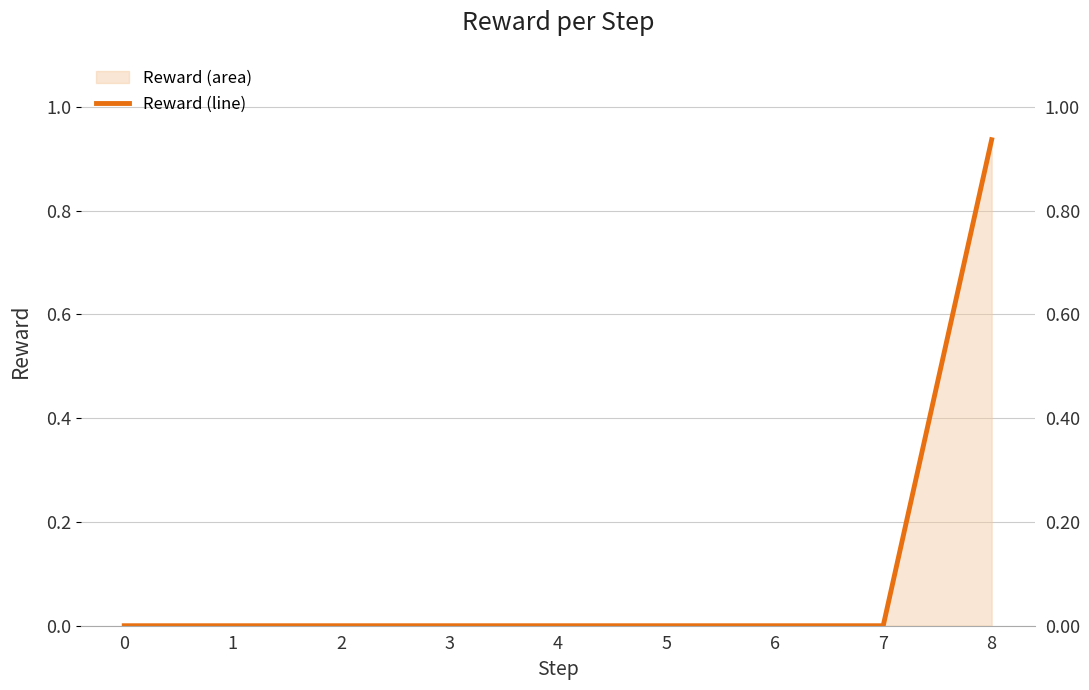

What is the greatest value displayed?

0.9